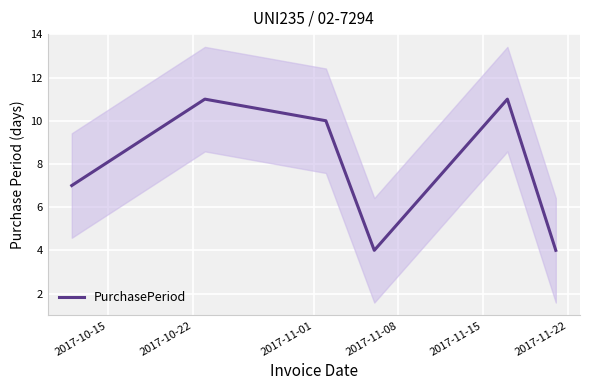

What is the highest value of the PurchasePeriod series?

11